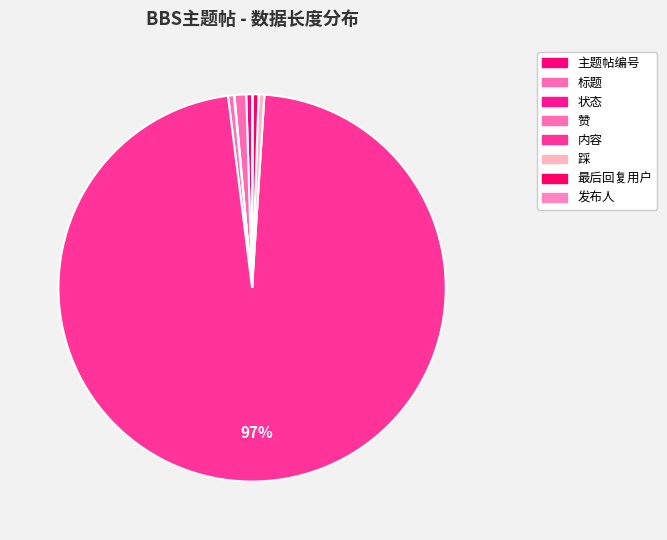

Which category has the smallest portion of the pie?

状态